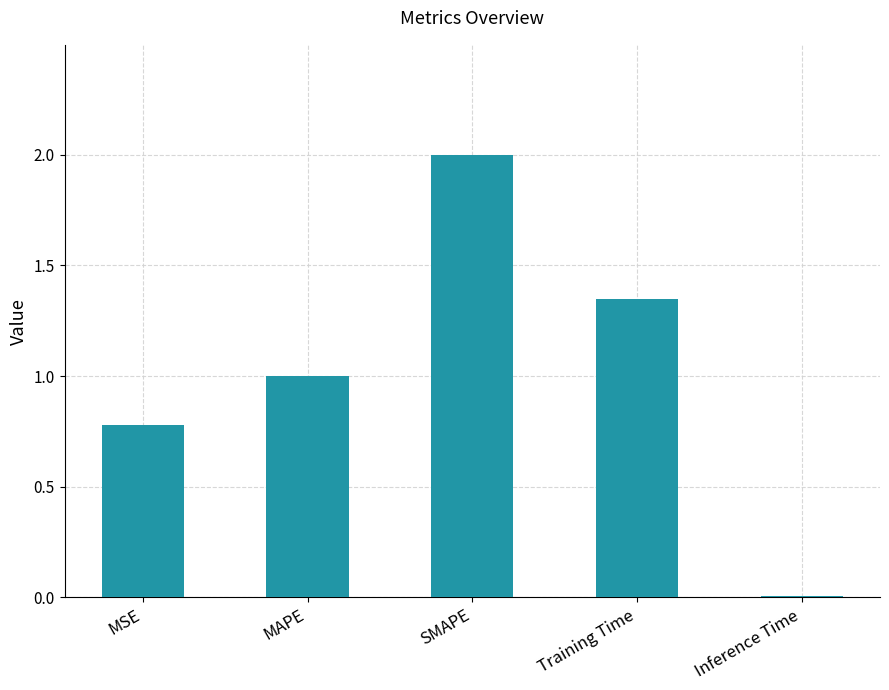

List the labels in order of value, largest first.

SMAPE, Training Time, MAPE, MSE, Inference Time